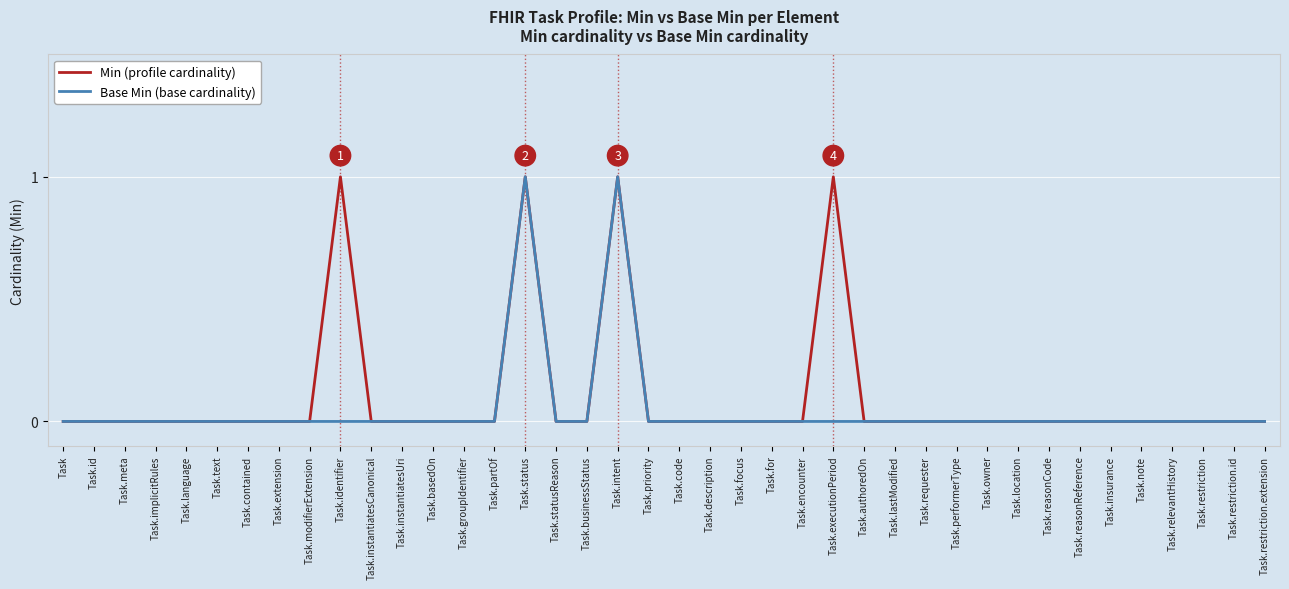

What position from the right is Task.status?

25